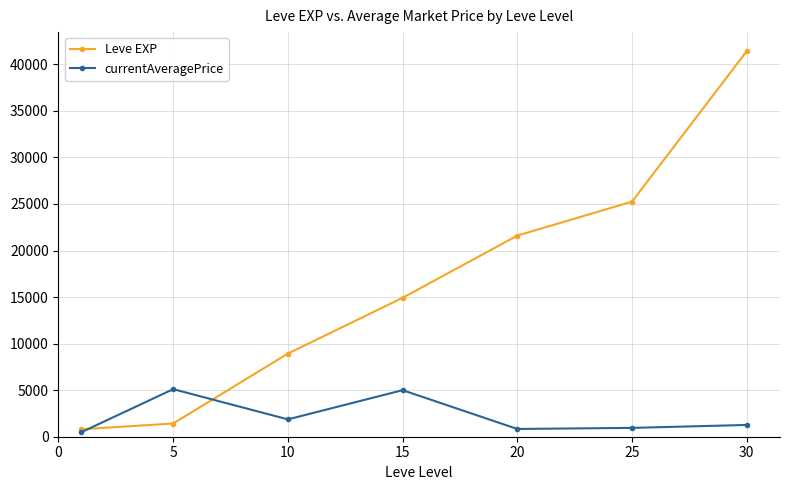

After their last crossing, which series has the higher values: Leve EXP or currentAveragePrice?

Leve EXP